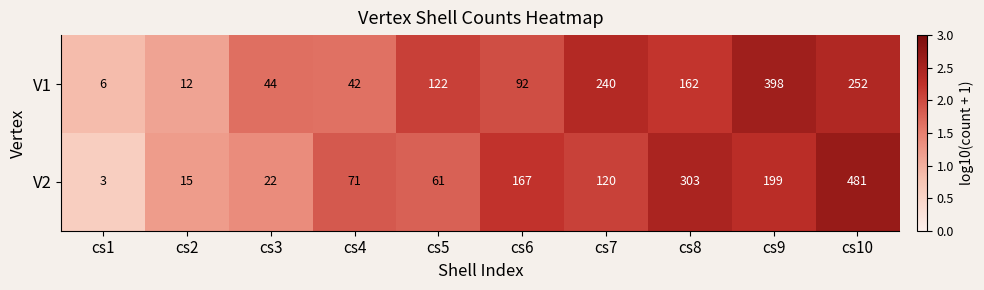

At cs8, list the series in order from smallest to largest.

V1, V2